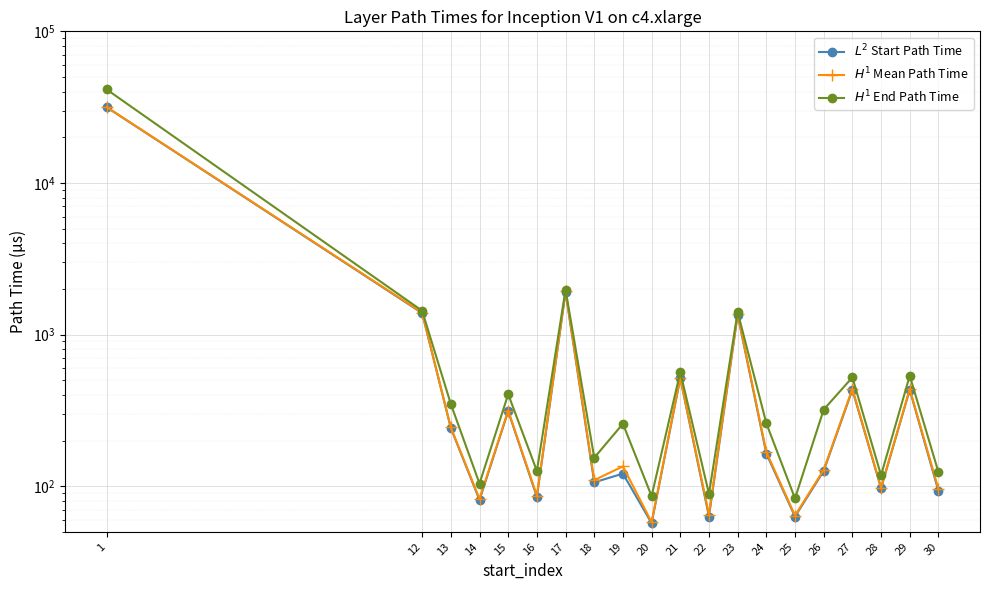

Is it true that $L^2$ Start Path Time equals 81.0 at 14?

True